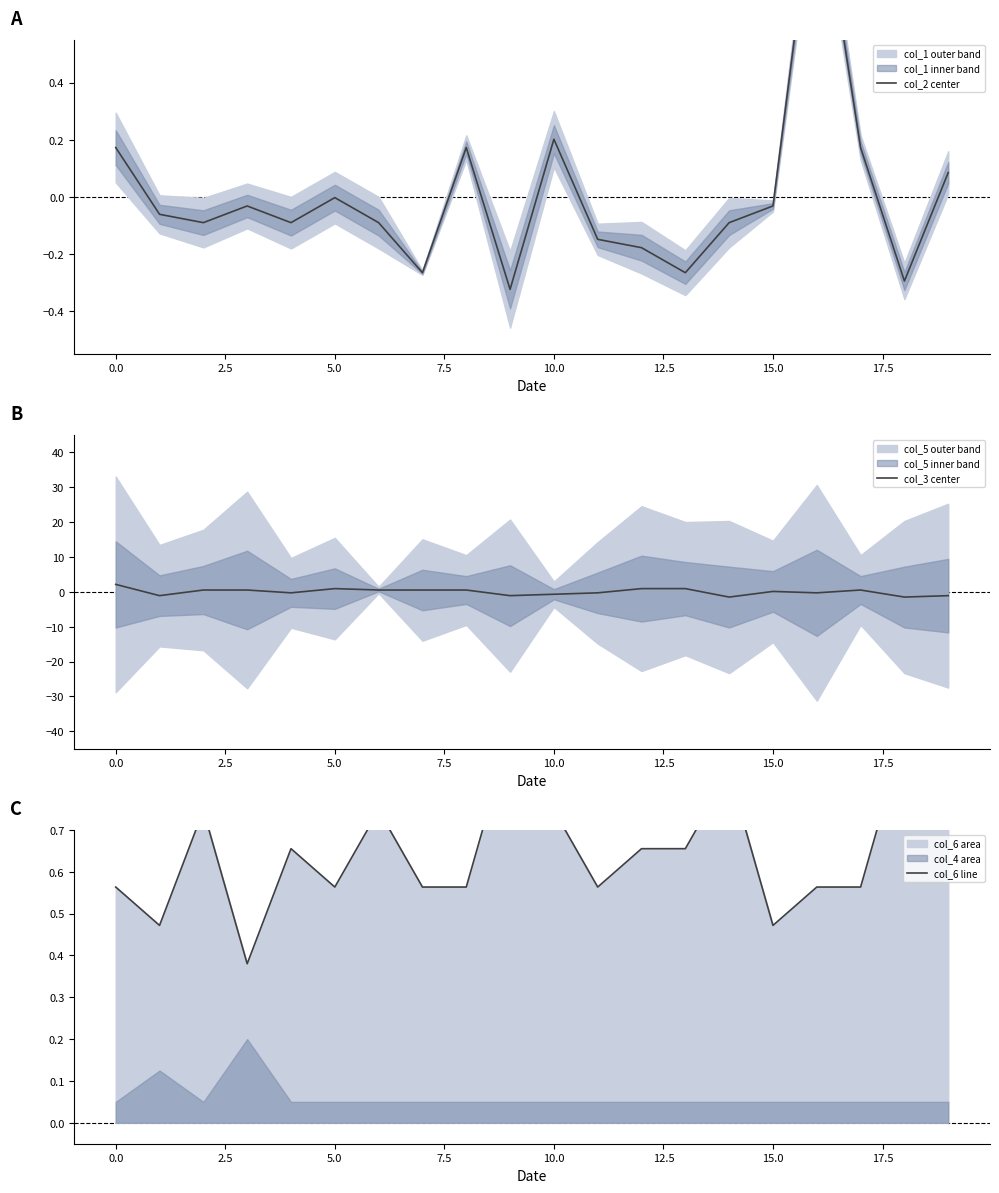

How many values in col_2 center are above zero?

6